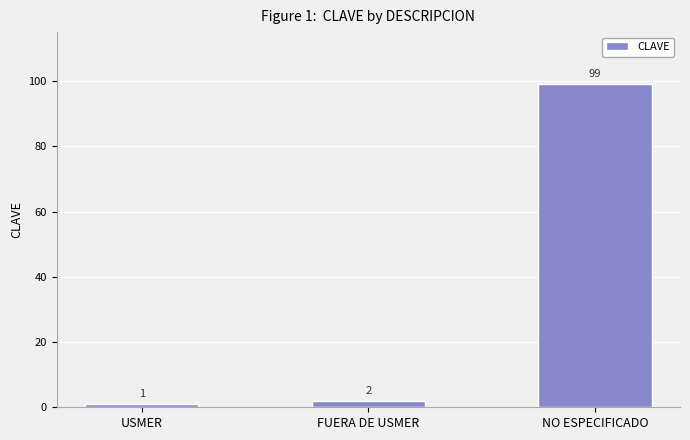

Rank the categories by value from lowest to highest.

USMER, FUERA DE USMER, NO ESPECIFICADO